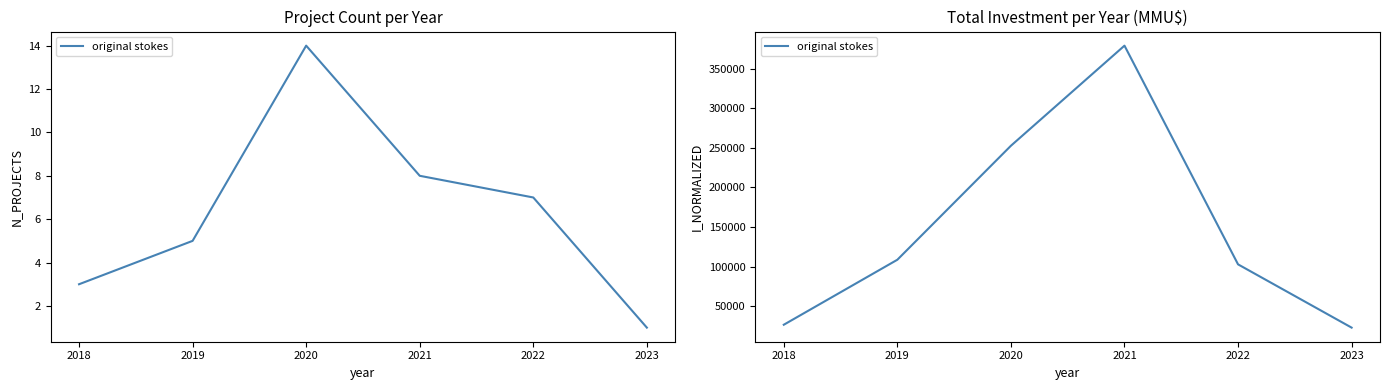

At which label does the data first exceed 108687?

2020